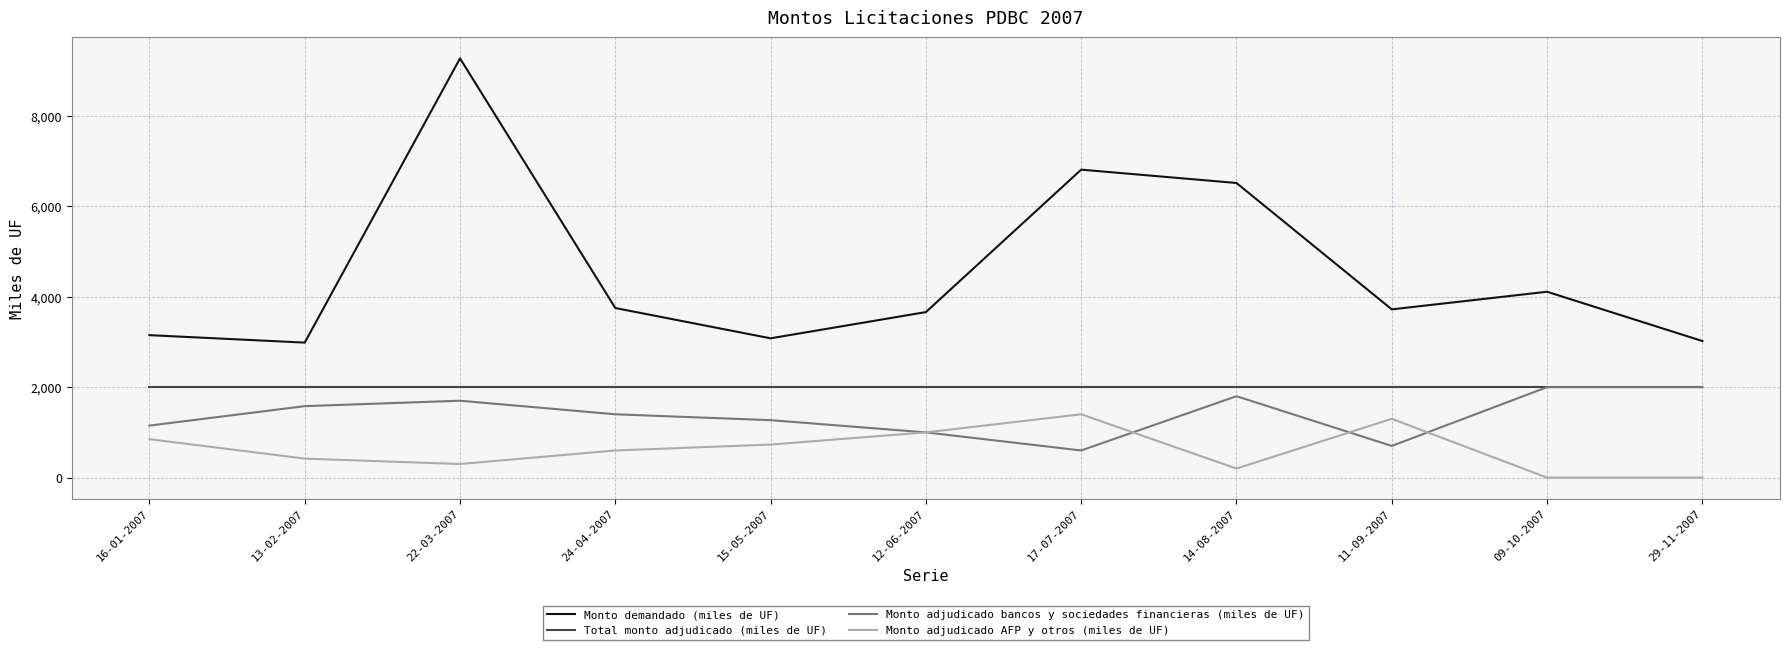

Which series has the largest range (max minus min)?

Monto demandado (miles de UF)